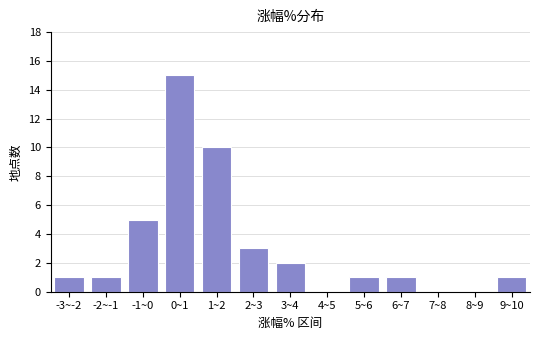

Reading left to right, transcribe all the data shown in this chart.

-3~-2=1	-2~-1=1	-1~0=5	0~1=15	1~2=10	2~3=3	3~4=2	4~5=0	5~6=1	6~7=1	7~8=0	8~9=0	9~10=1